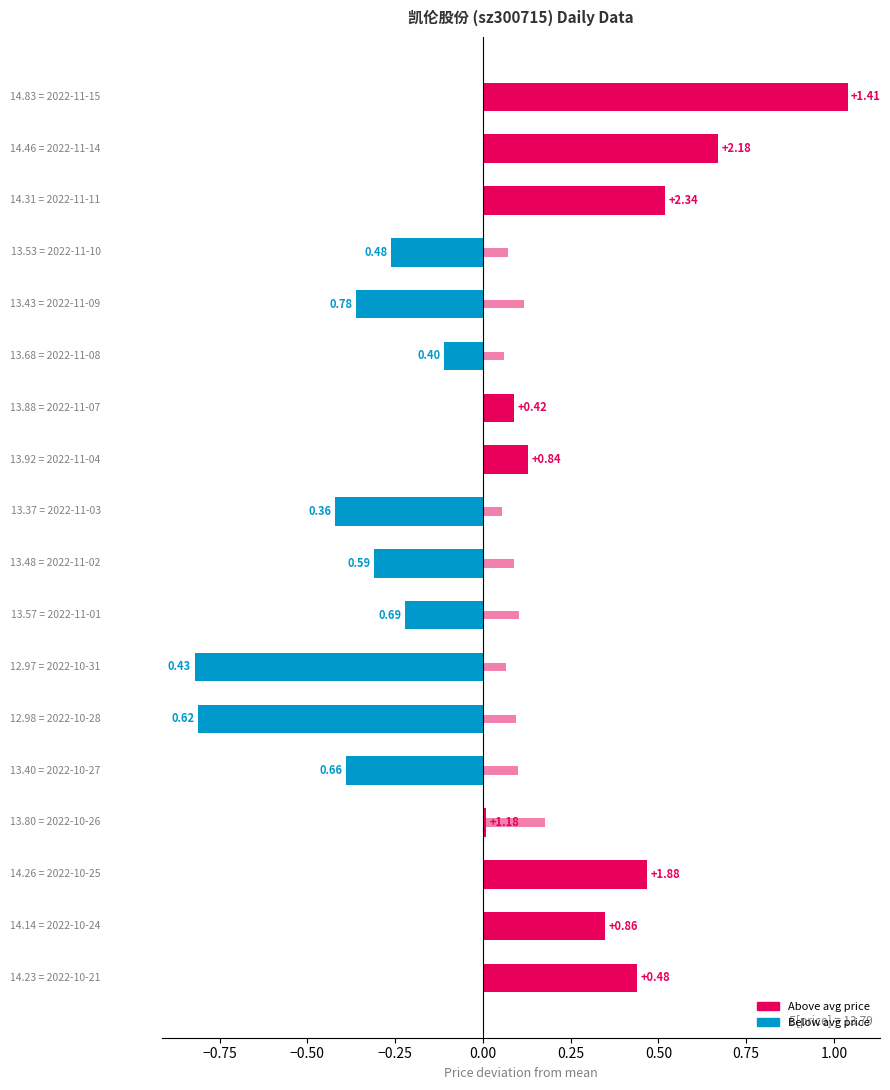

Reading left to right, what are all the values shown in this chart?

price deviation: 1.0	0.7	0.5	-0.3	-0.4	-0.1	0.1	0.1	-0.4	-0.3	-0.2	-0.8	-0.8	-0.4	0.0	0.5	0.3	0.4
t_change (scaled): 0.2	0.3	0.4	0.1	0.1	0.1	0.1	0.1	0.1	0.1	0.1	0.1	0.1	0.1	0.2	0.3	0.1	0.1